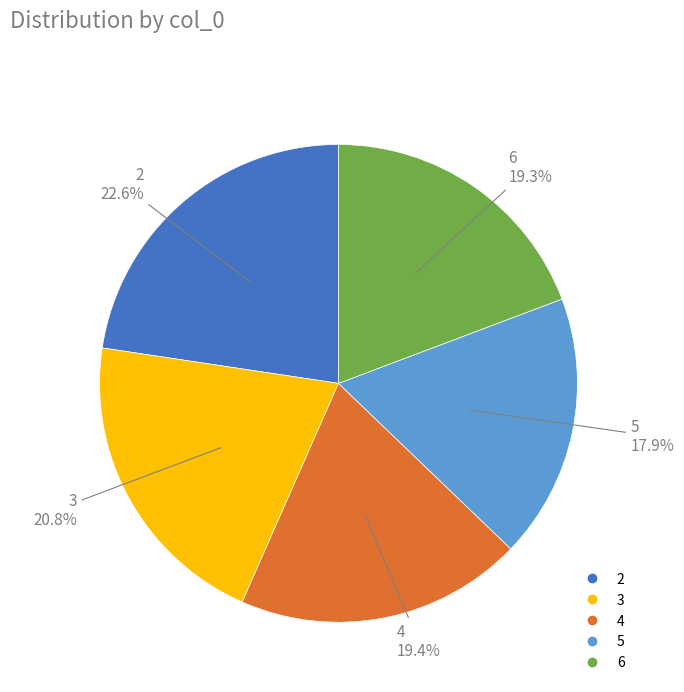

Which category has the smallest portion of the pie?

5